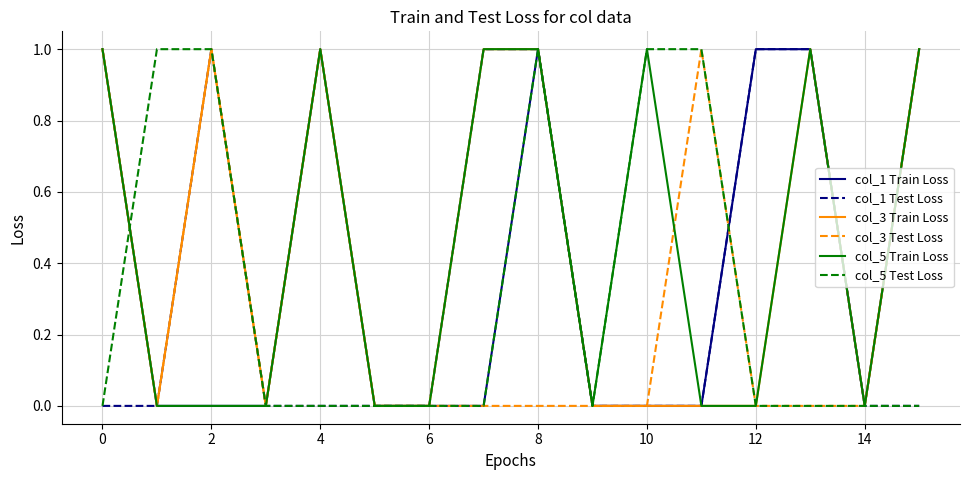

Count the col_1 Train Loss values in the range 0 to 1.

16